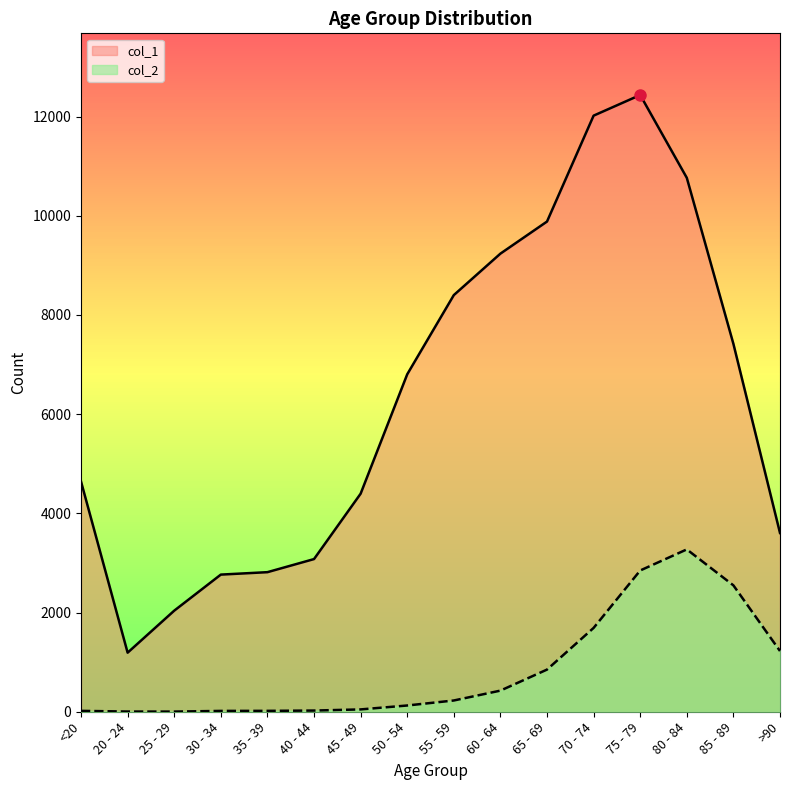

At how many categories does at least one series exceed 11546?

2